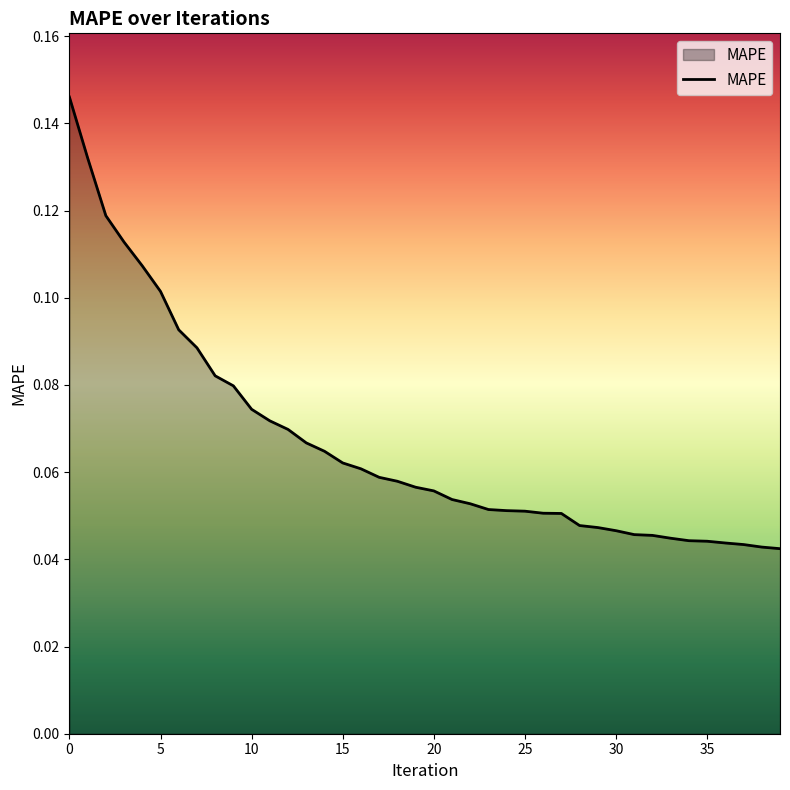

What is the greatest value displayed?

0.1